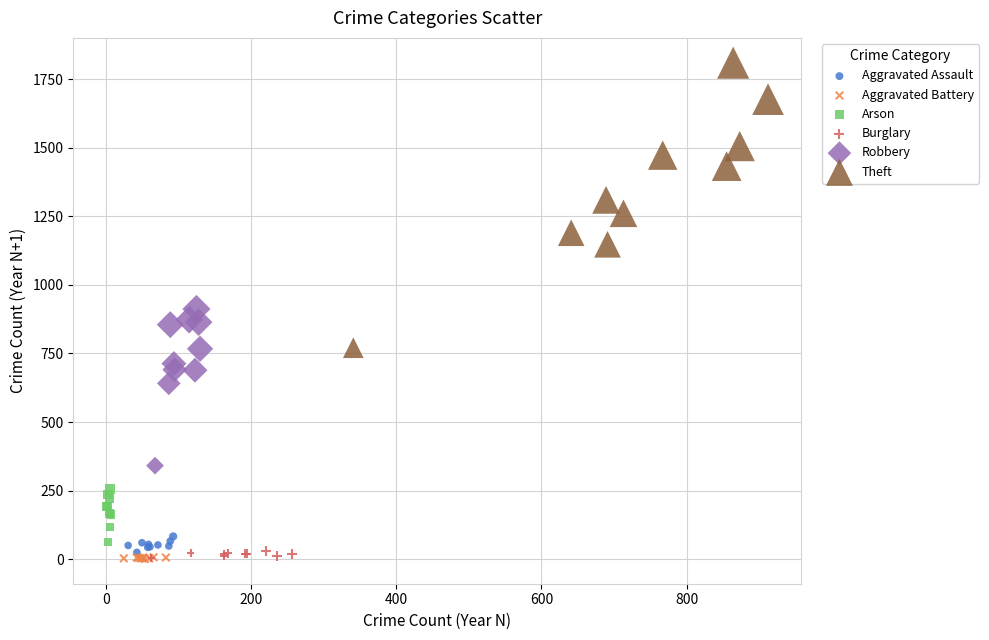

What are all the series names shown in the legend?

Aggravated Assault, Aggravated Battery, Arson, Burglary, Robbery, Theft